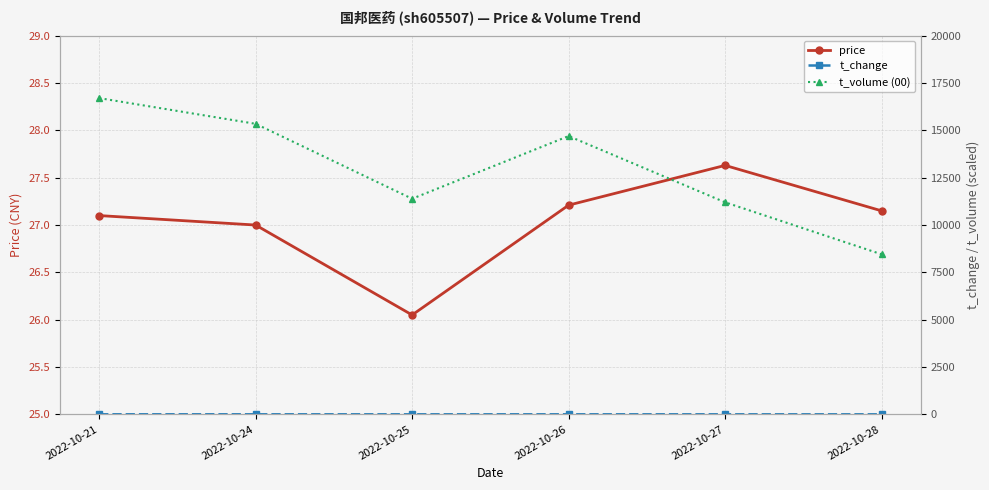

Rank the series by their maximum value, from highest to lowest.

t_volume (00), price, t_change